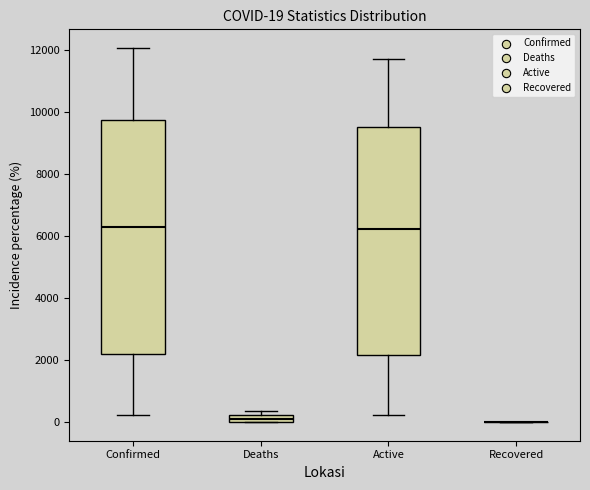

Which box is the tallest, from its lower edge to its upper edge?

Confirmed